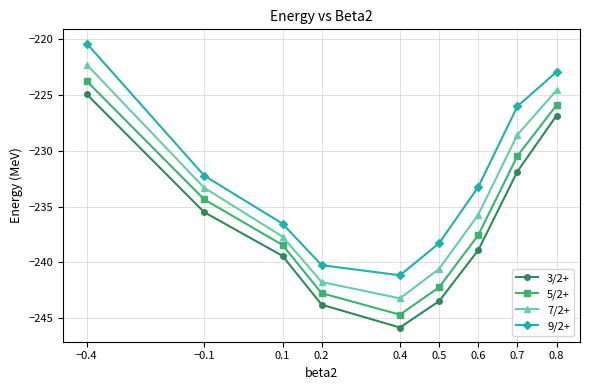

Rank the categories by 5/2+ value from highest to lowest.

−0.4, 0.8, 0.7, −0.1, 0.6, 0.1, 0.5, 0.2, 0.4